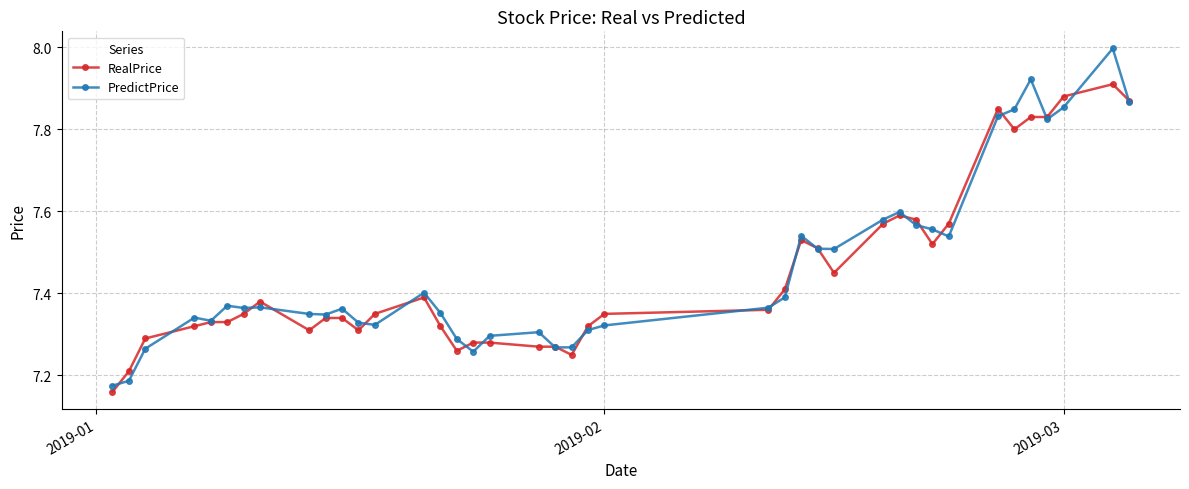

At how many categories does at least one series exceed 7?

40